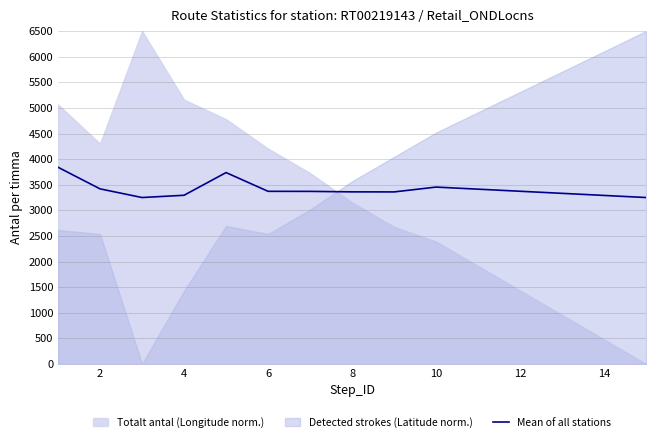

What is the lowest value of the Mean of all stations series?

3250.0